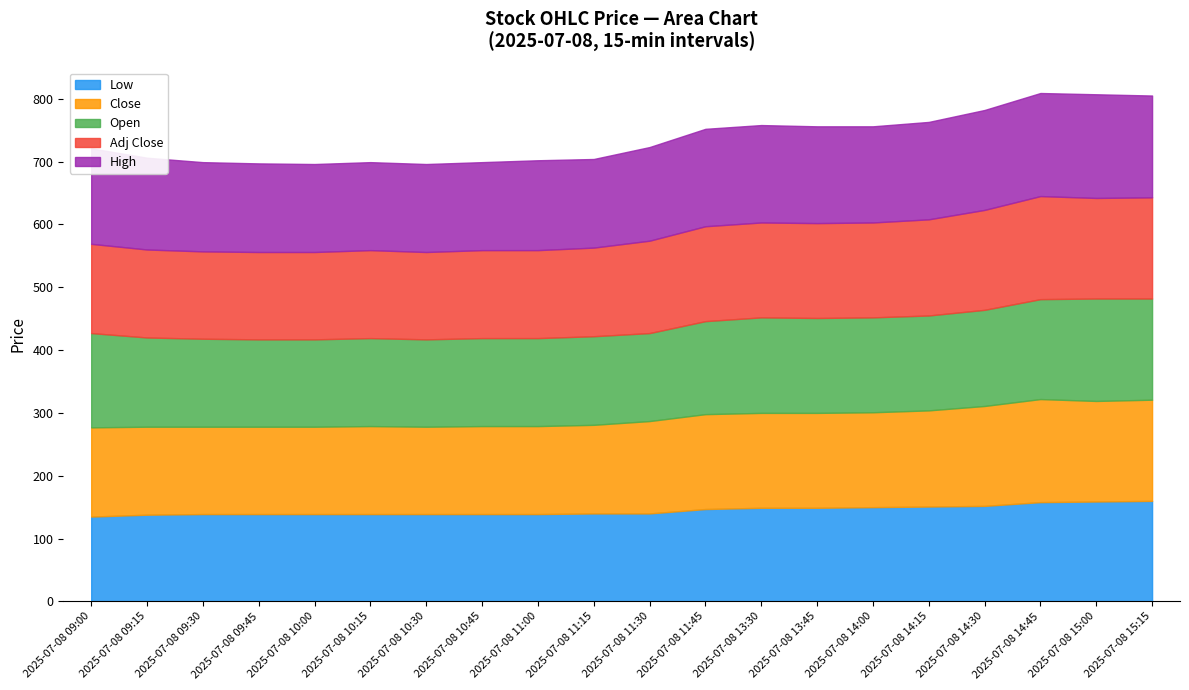

True or false: Low and Close cross at least once.

False